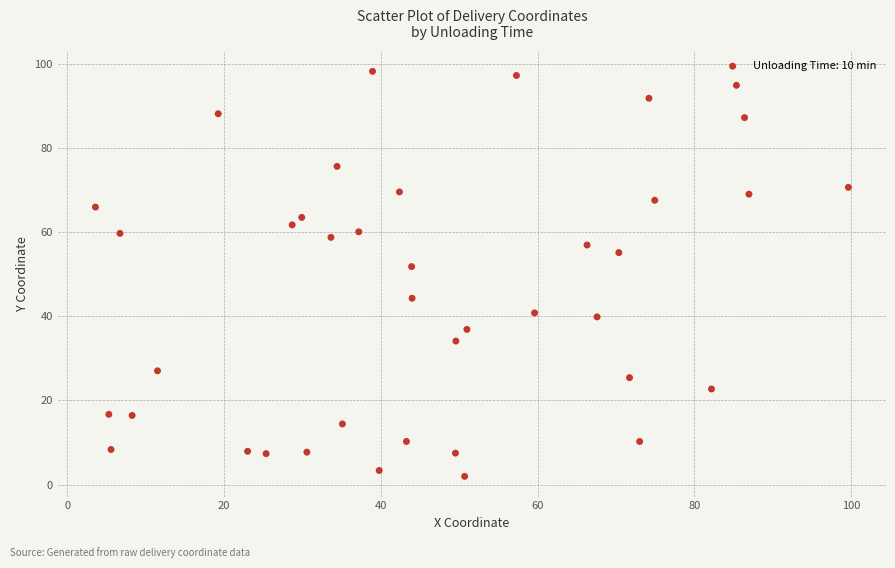

What Y value in the scatter plot is closest to 50?

51.8